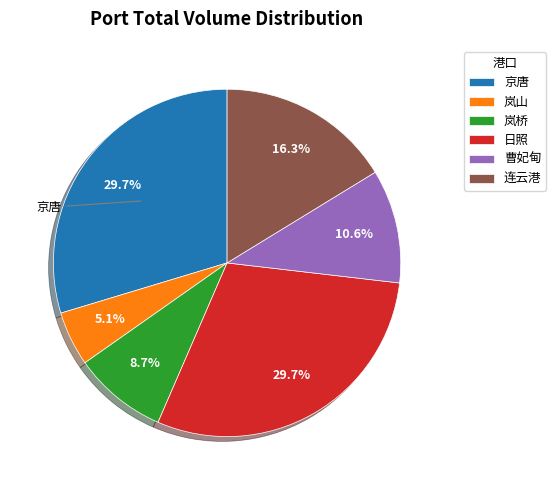

How many segments does this pie chart have?

6